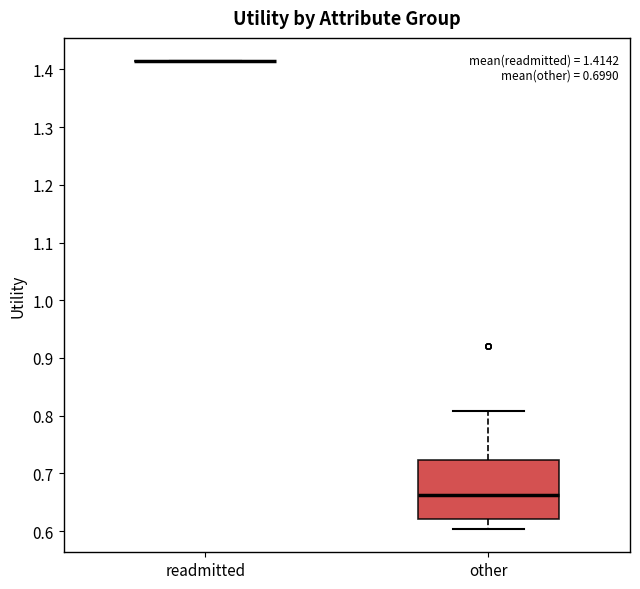

Comparing the boxes themselves (not the whiskers), which one is the tallest?

other